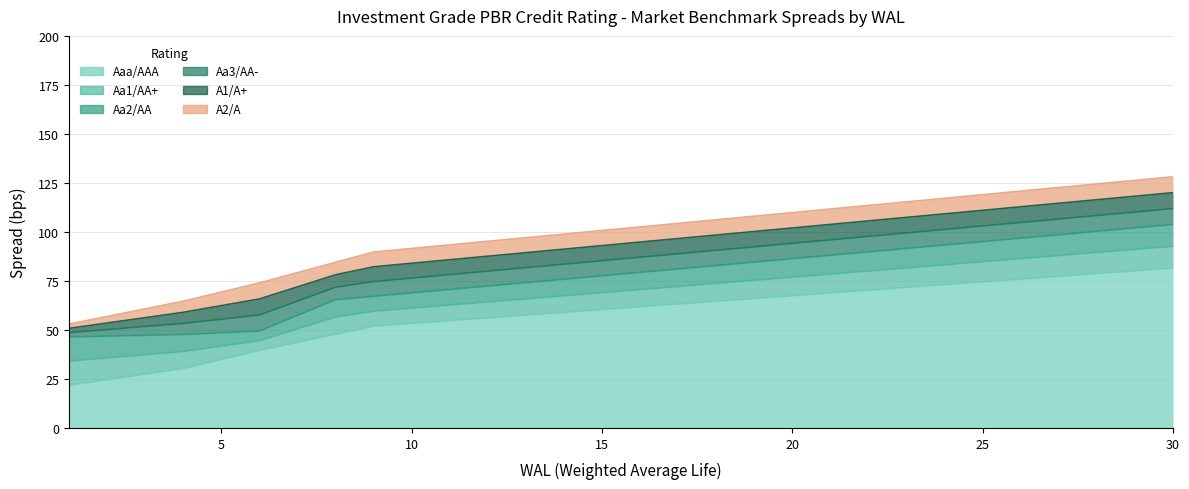

What is the value of the Aaa/AAA point at the 9th from the left?

52.0